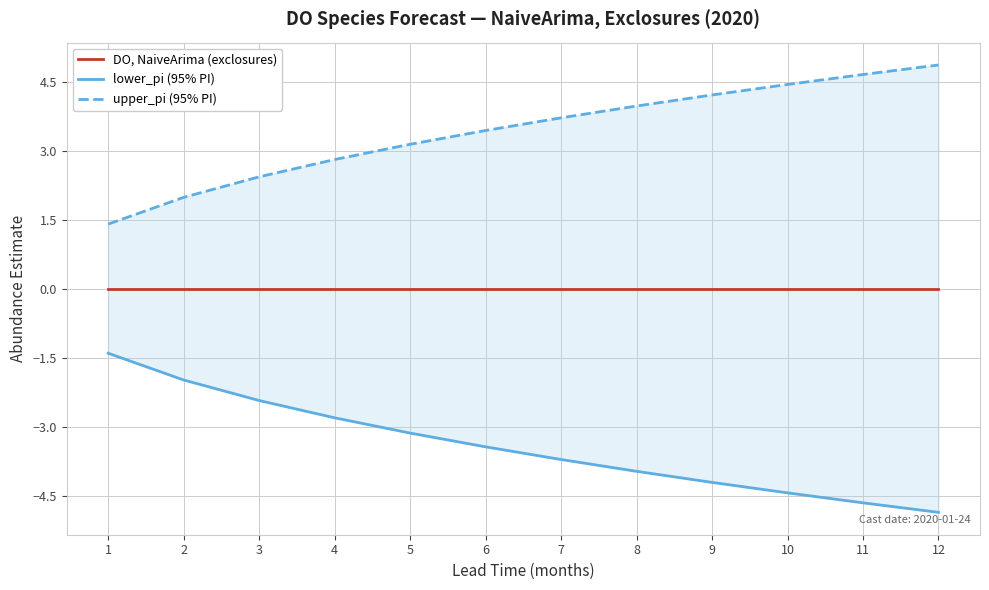

Reading left to right, extract all data points from this chart.

DO, NaiveArima (exclosures): 1=0.0	2=0.0	3=0.0	4=0.0	5=0.0	6=0.0	7=0.0	8=0.0	9=0.0	10=0.0	11=0.0	12=0.0
lower_pi (95% PI): 1=-1.4	2=-2.0	3=-2.4	4=-2.8	5=-3.1	6=-3.4	7=-3.7	8=-4.0	9=-4.2	10=-4.4	11=-4.7	12=-4.9
upper_pi (95% PI): 1=1.4	2=2.0	3=2.4	4=2.8	5=3.1	6=3.4	7=3.7	8=4.0	9=4.2	10=4.4	11=4.7	12=4.9